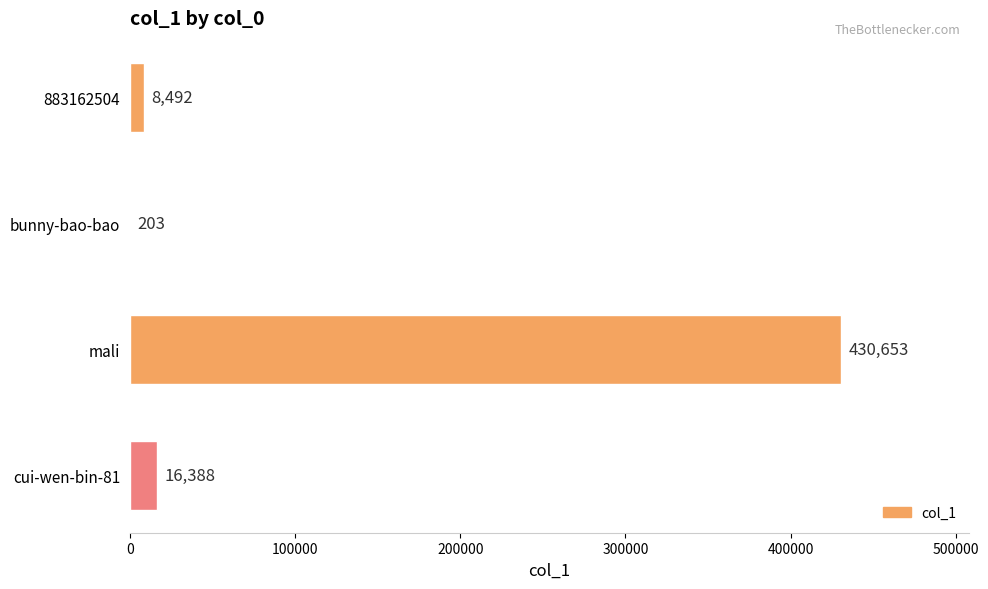

At which label is the value closest to 215428?

cui-wen-bin-81